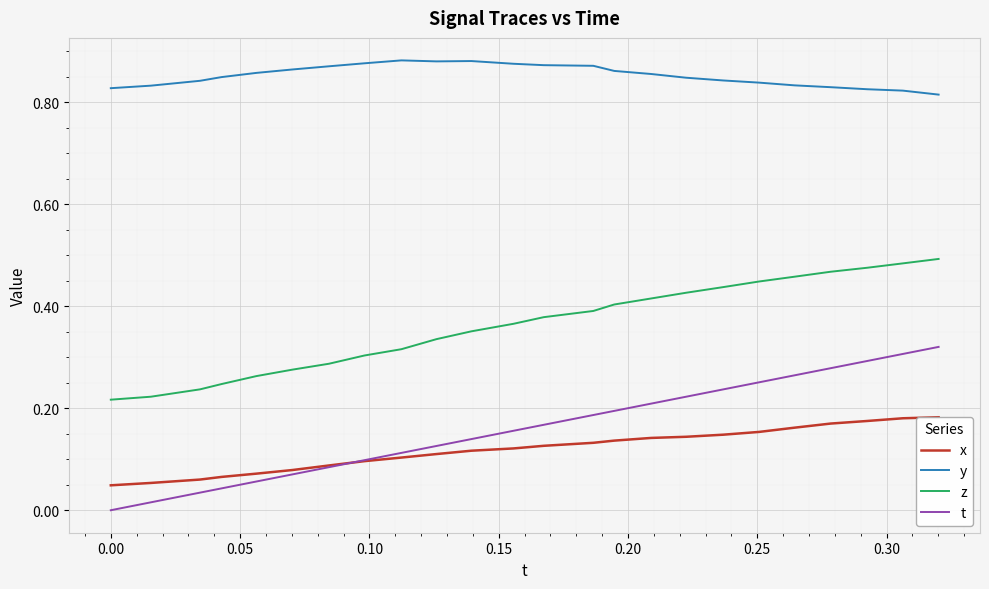

What are all the series names shown in the legend?

x, y, z, t